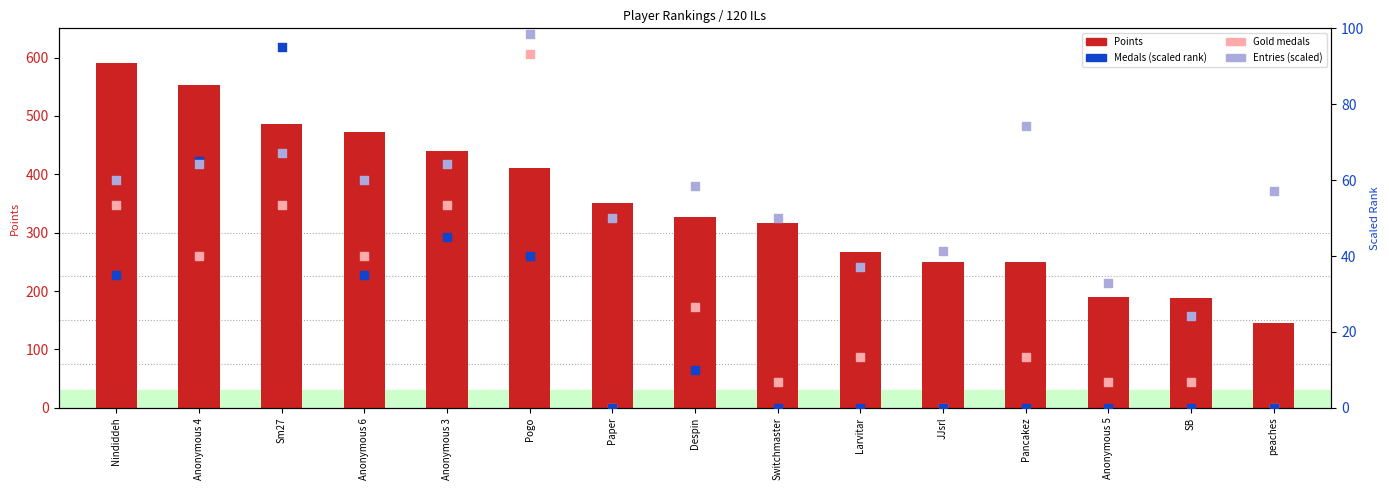

At which category is the sum across all series the highest?

Pogo